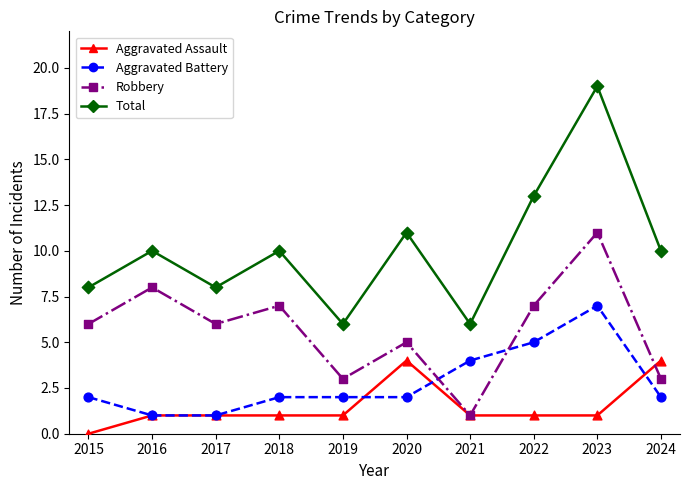

What is the spread (max minus min) of values at 2021?

5